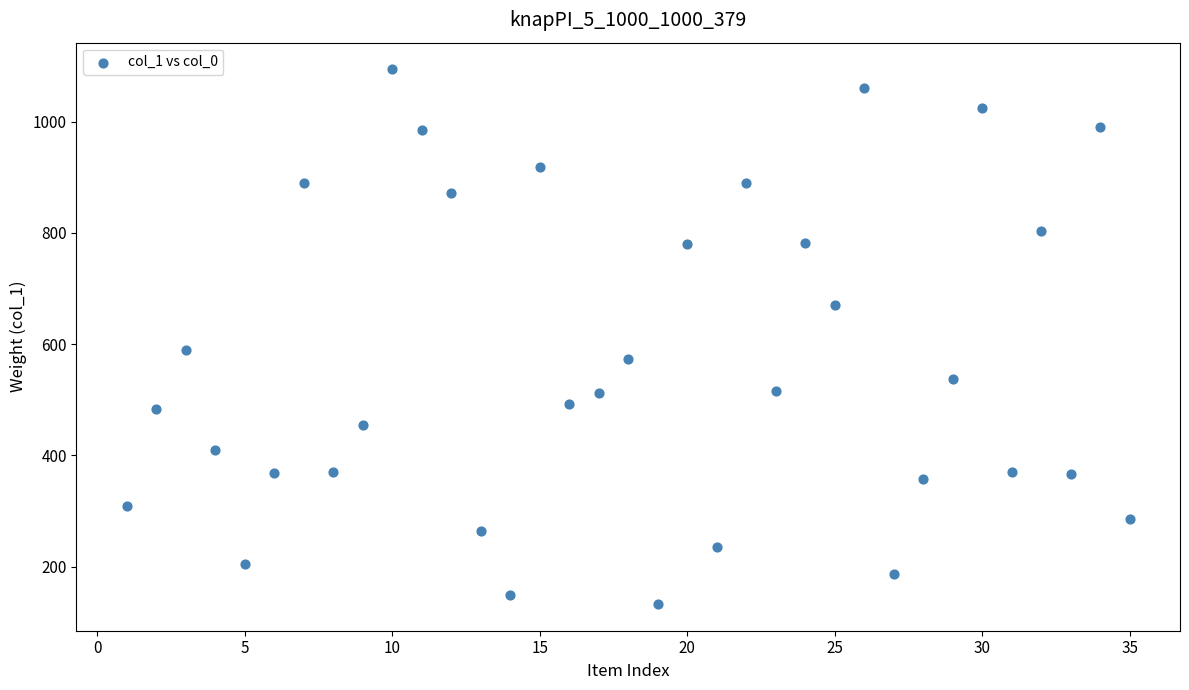

What is the range of X values (max minus min)?

34